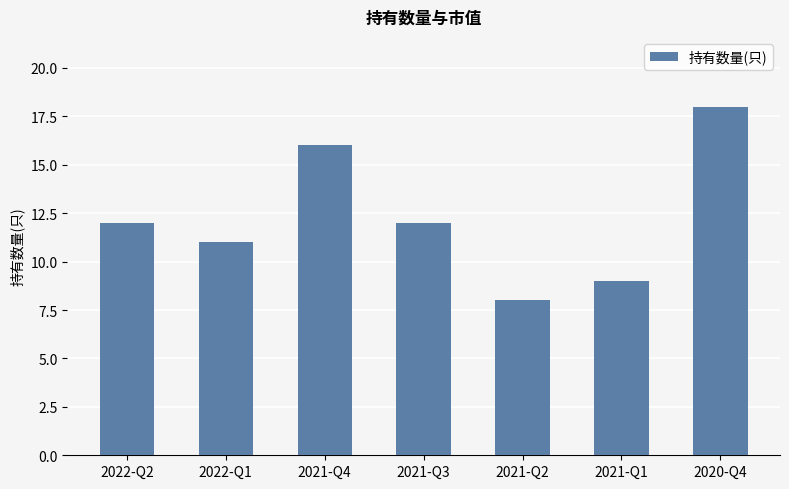

What is the average value?

12